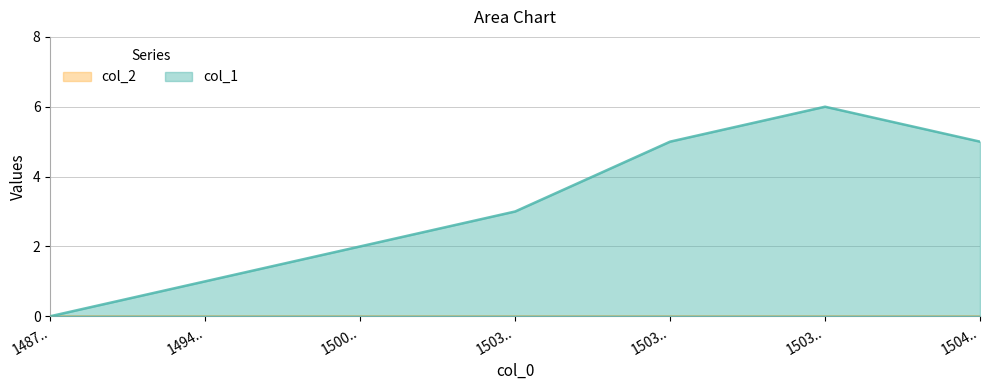

Reading left to right, transcribe all the data shown in this chart.

0	1	2	3	5	6	5